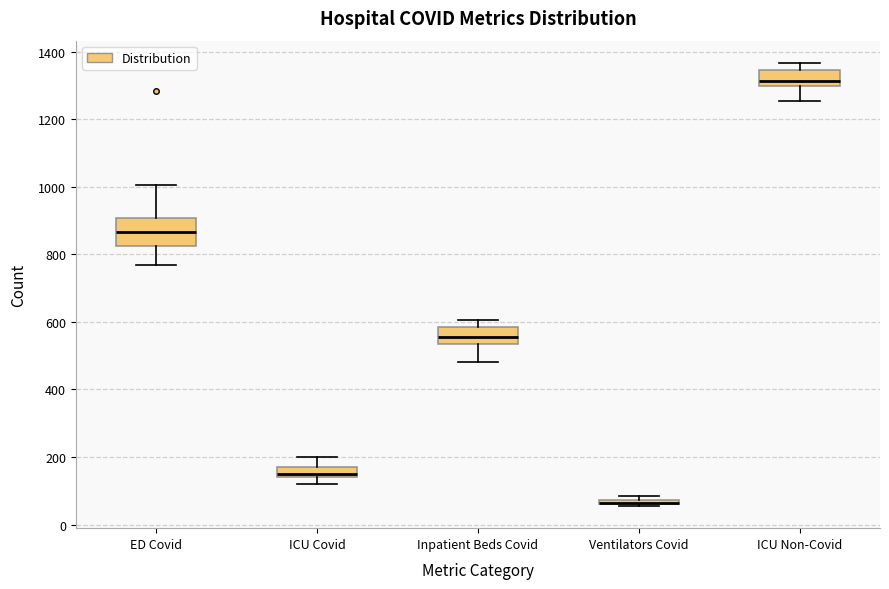

Comparing the boxes themselves (not the whiskers), which one is the tallest?

ED Covid